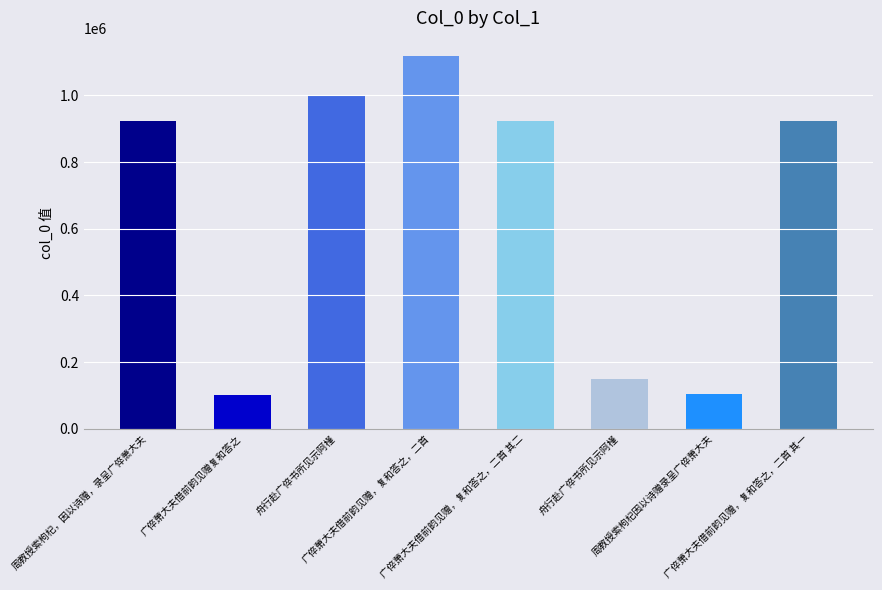

Read the value at 周教授索枸杞因以诗赠录呈广倅萧大夫.

102750